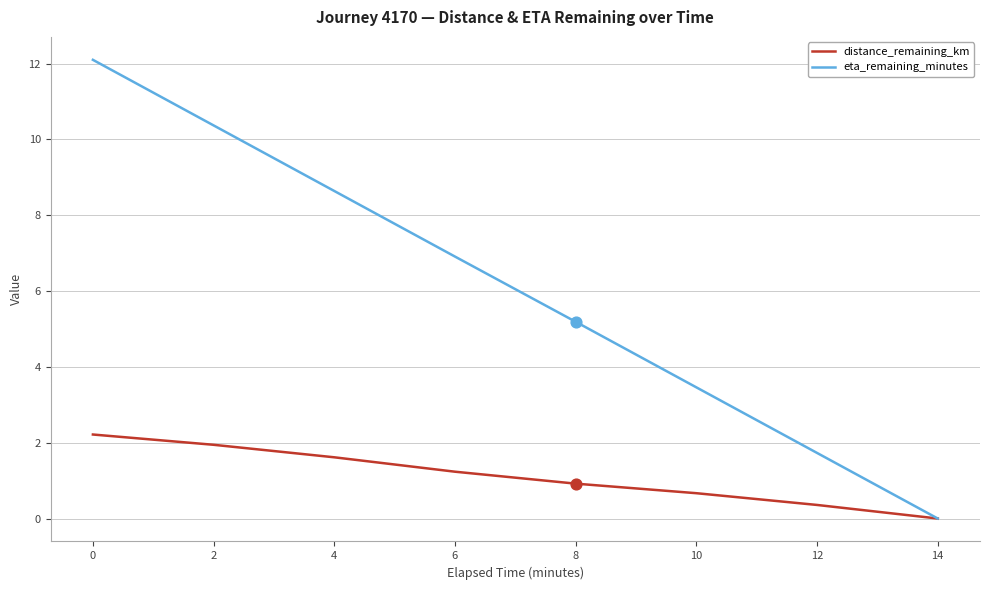

What is the total value across all series at 6?

8.1